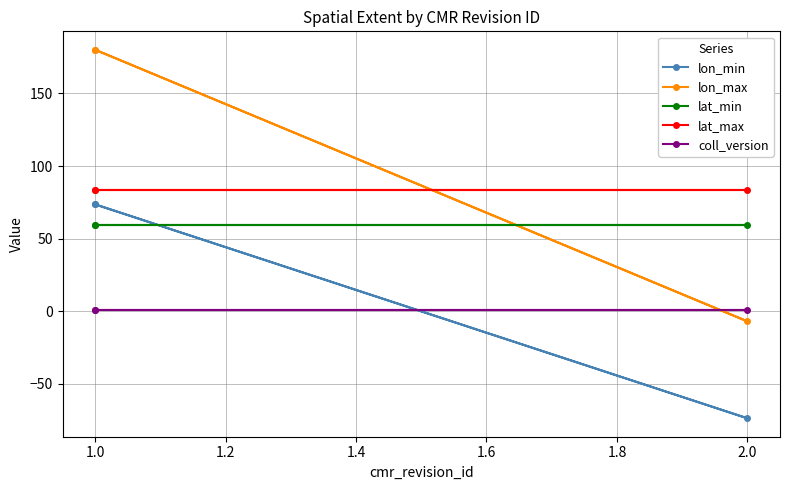

What are all the series names shown in the legend?

lon_min, lon_max, lat_min, lat_max, coll_version